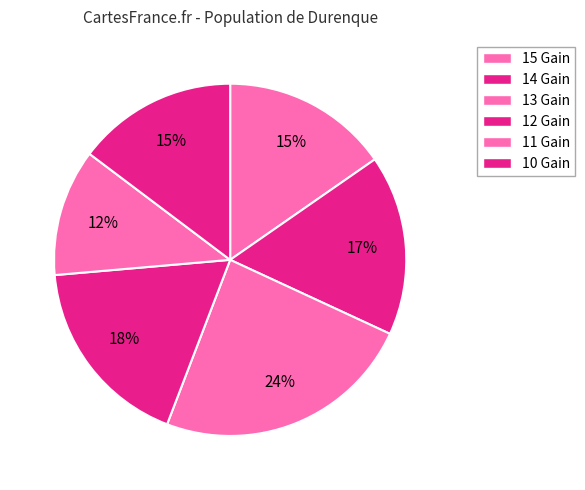

How many segments does this pie chart have?

6